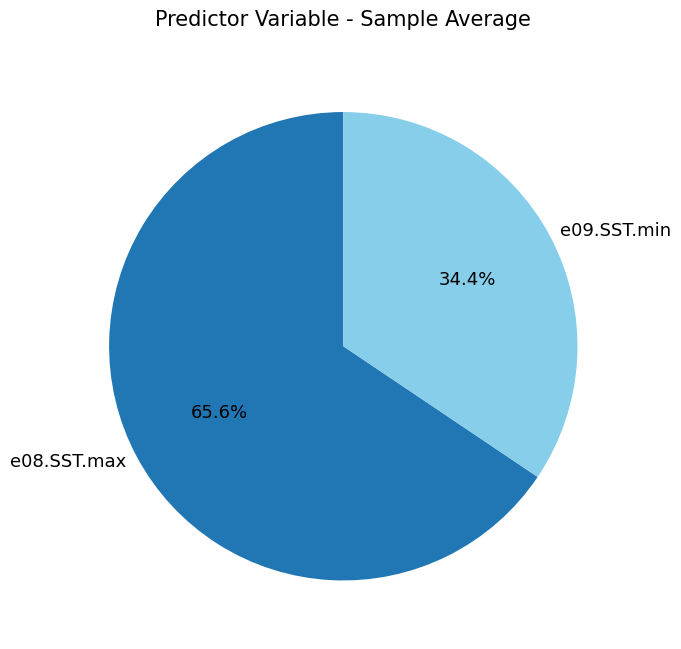

What percentage is the e08.SST.max slice, to the nearest percent?

66%